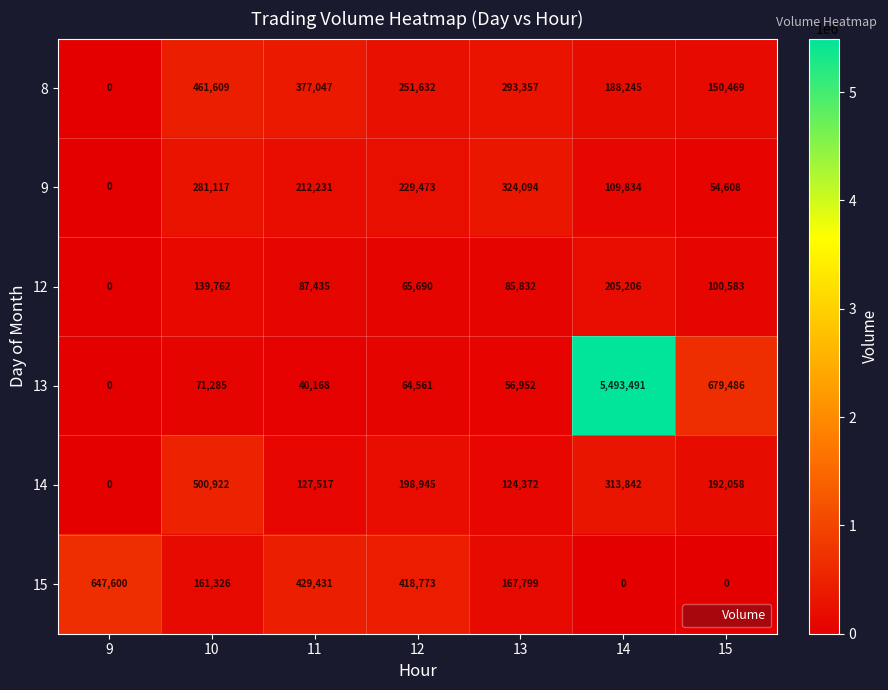

What is the difference between the second highest and second lowest values in the 14 series?

189470